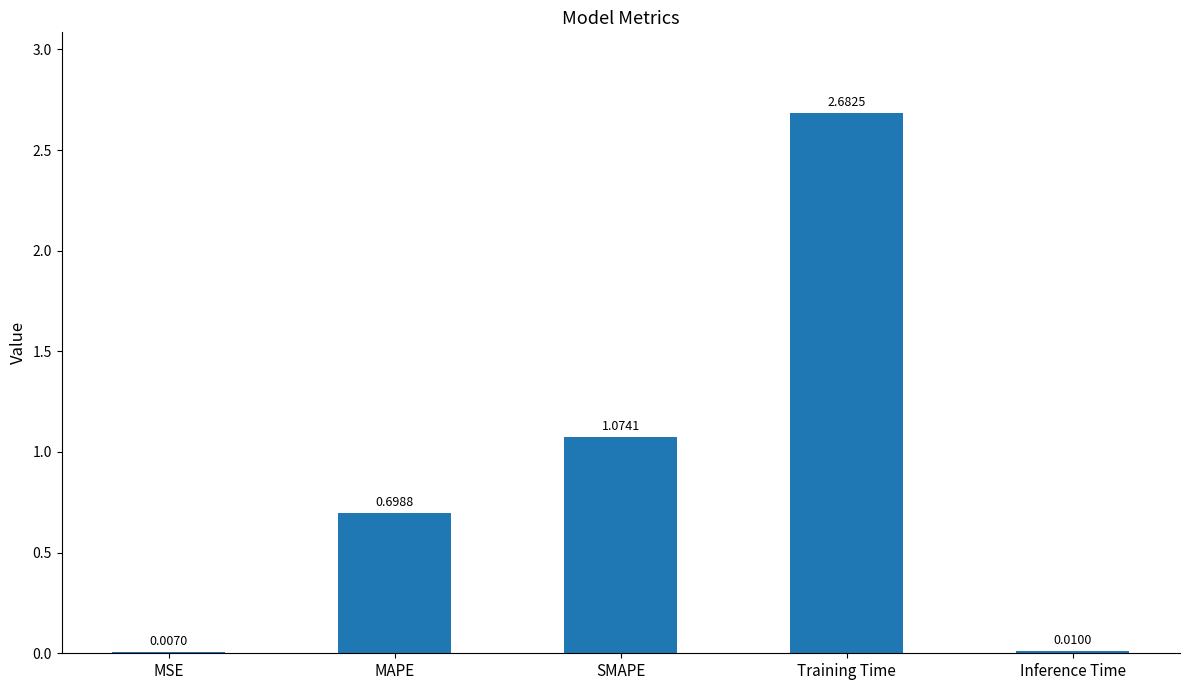

True or false: the data shows 0.6 at Training Time.

False